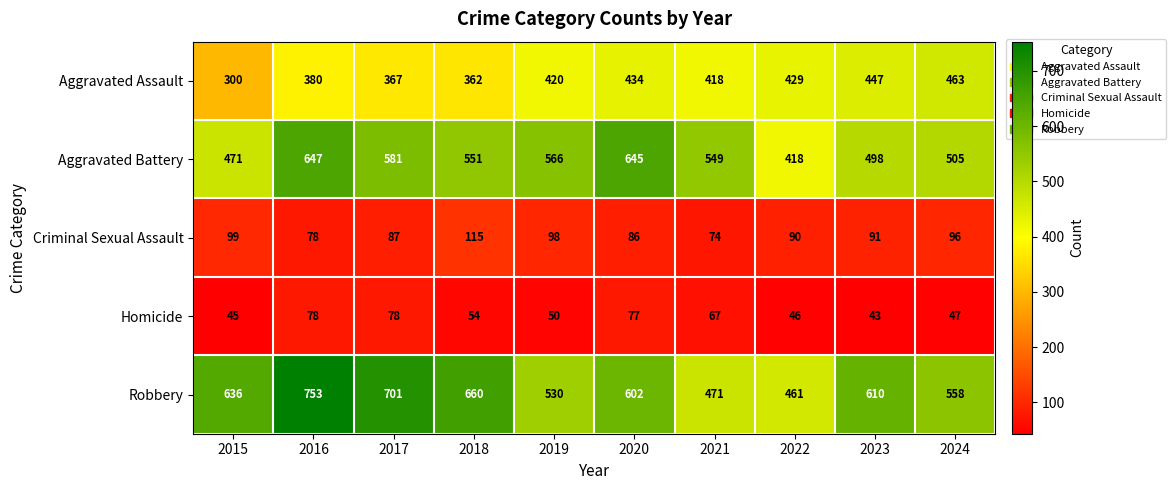

The value of Criminal Sexual Assault at 2024 is 23. True or false?

False